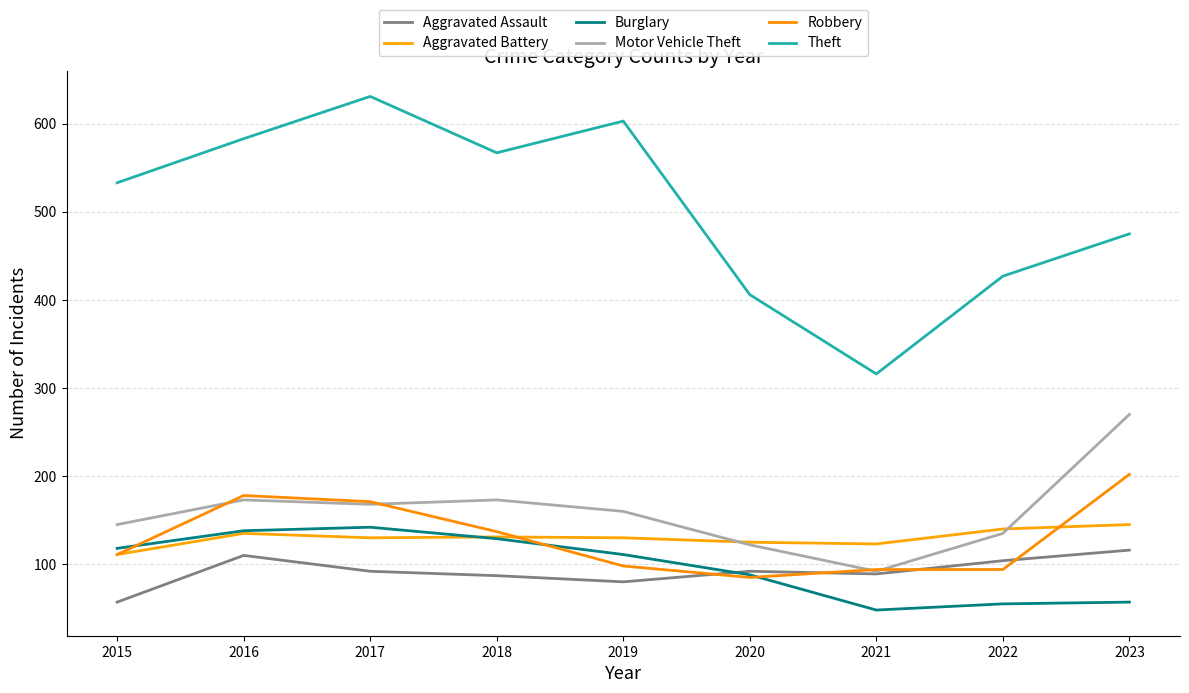

What is the spread (max minus min) of values at 2023?

418